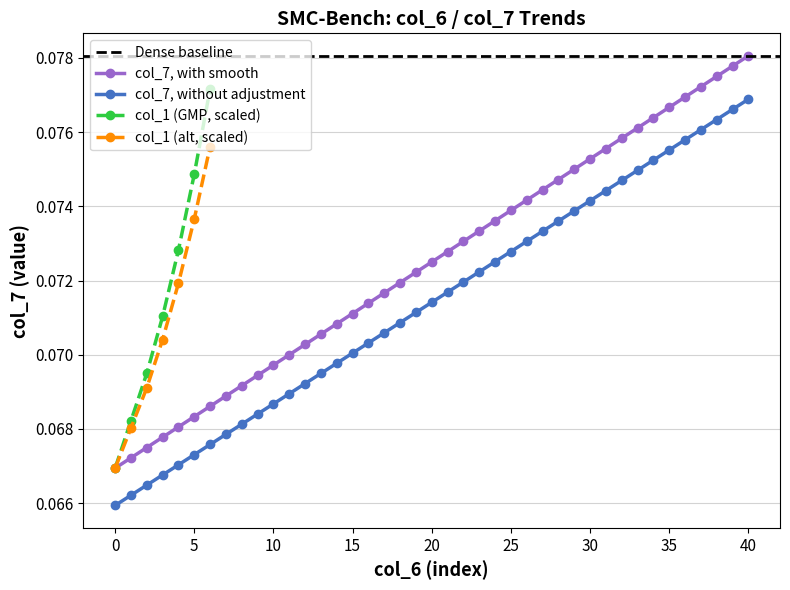

True or false: col_4 has a value of 0.1 at 1.

True